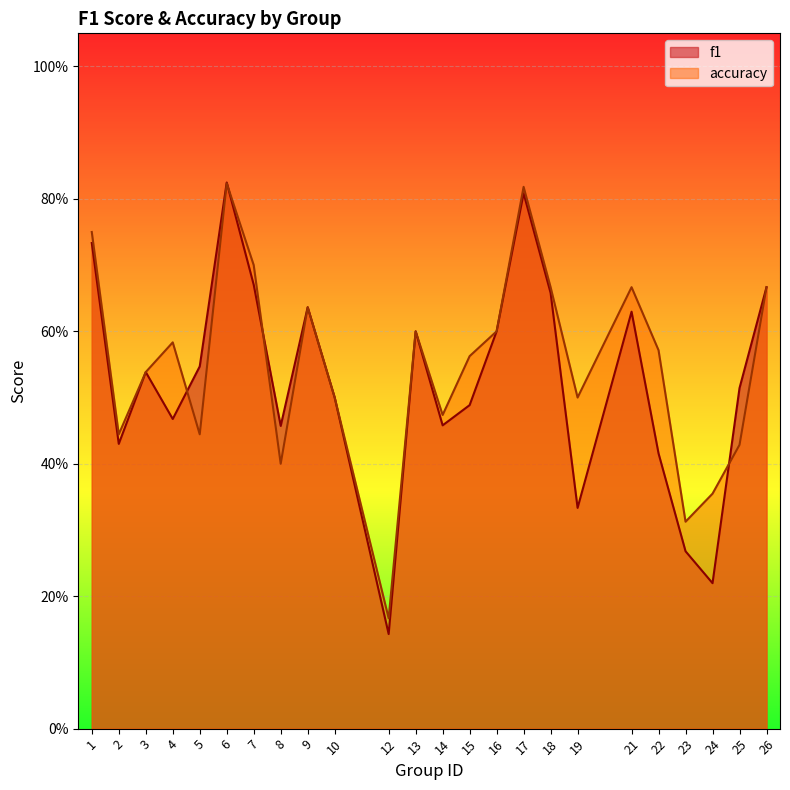

What is the difference between the accuracy values at 26 and 24?

0.3